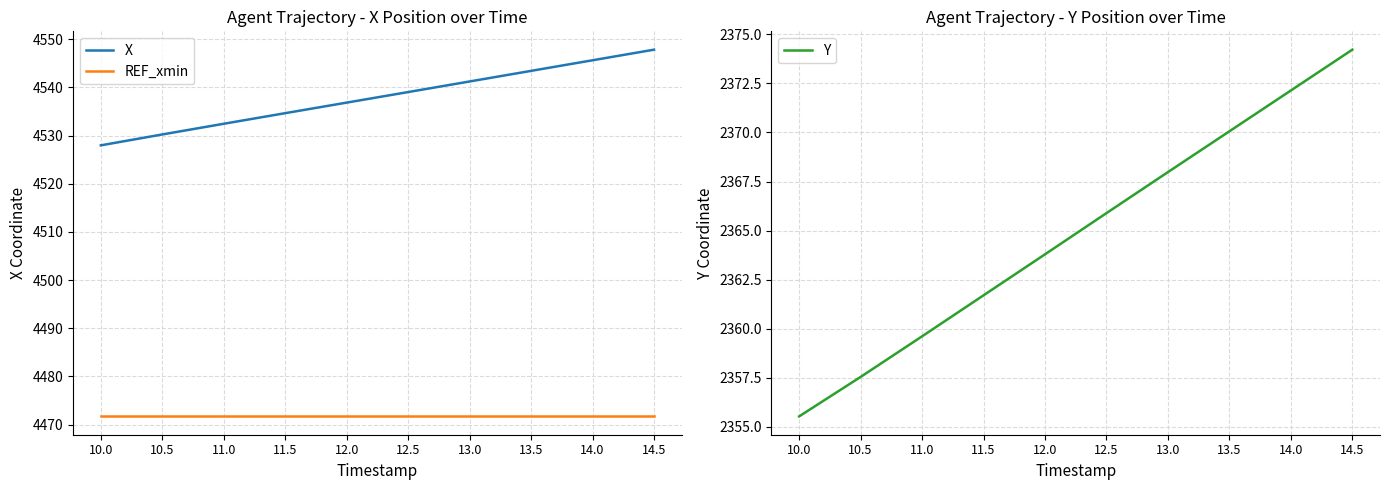

What is the difference between the maximum and minimum values in the X series?

19.9